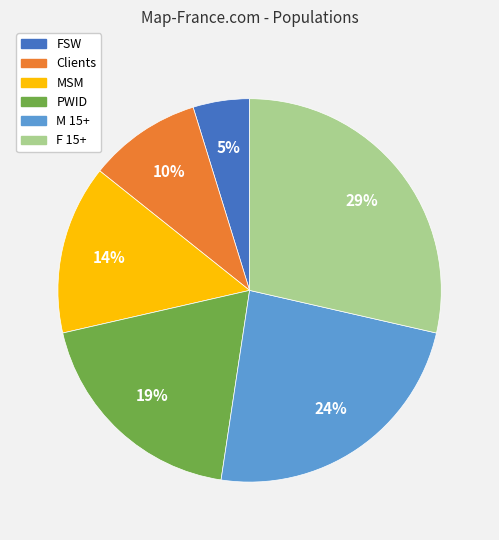

Is it true that Clients is 4% of the pie?

False